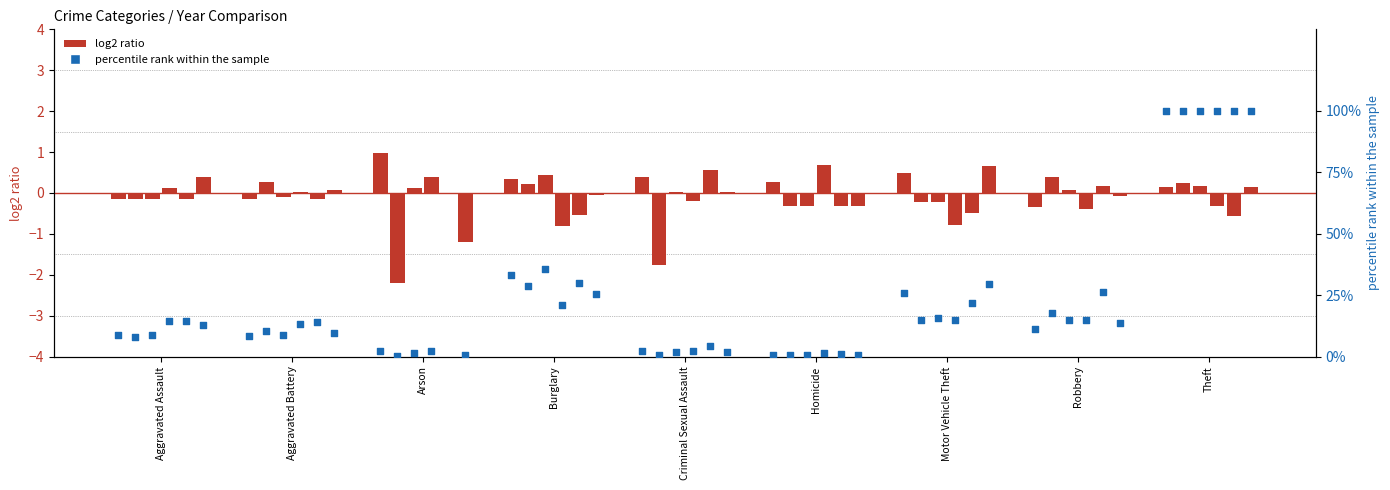

What is the ratio of the value at Arson to the value at Aggravated Assault?

0.3